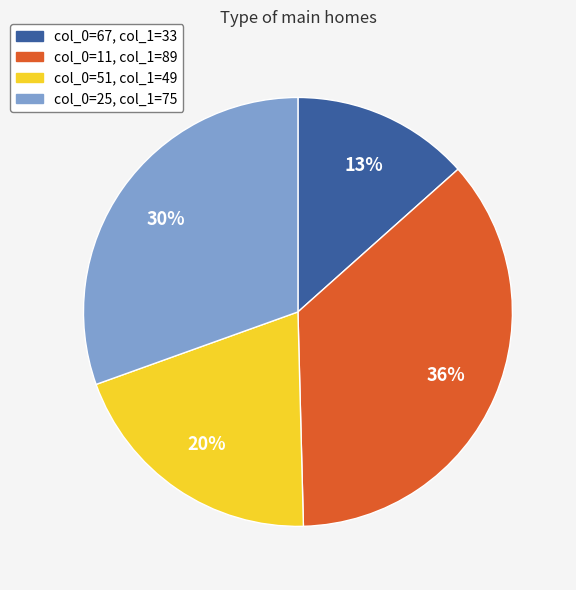

Is there any slice that represents more than half of the pie?

No